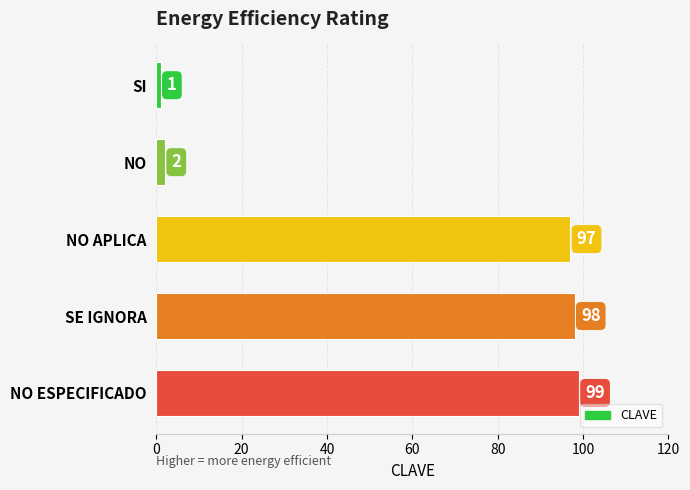

The value at SI is 1. True or false?

True